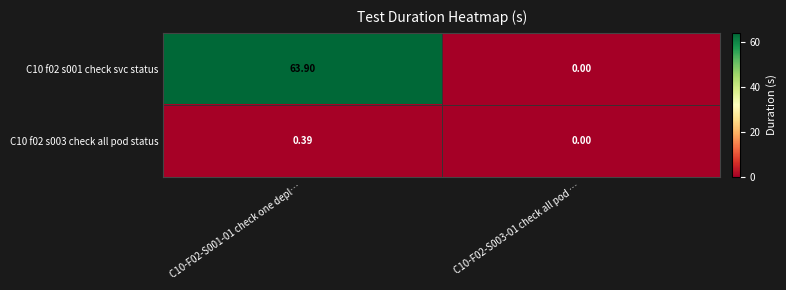

Which series has the widest spread of values?

C10 f02 s001 check svc status